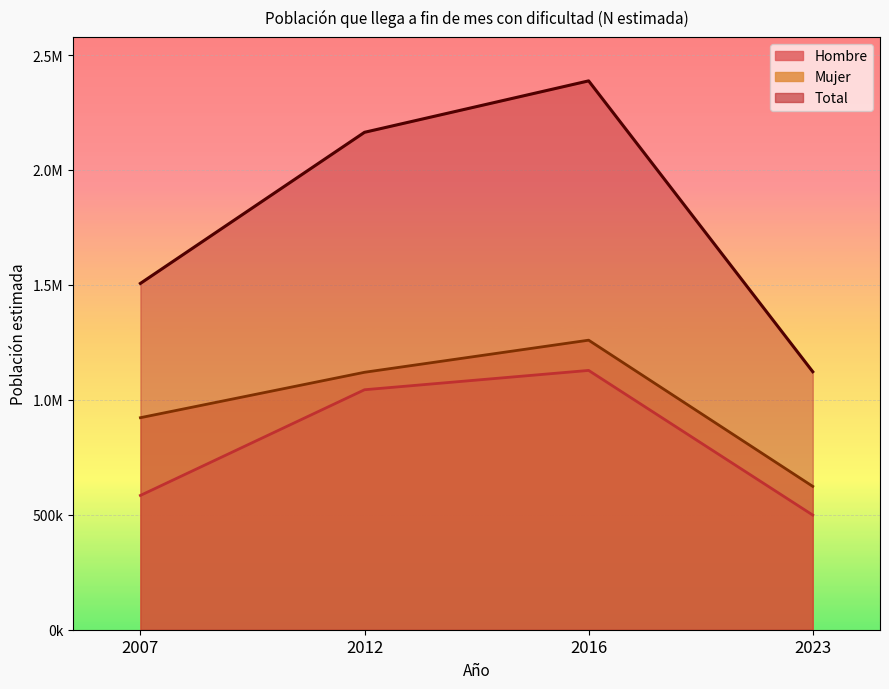

What is the difference between the Mujer values at 2012 and 2016?

139633